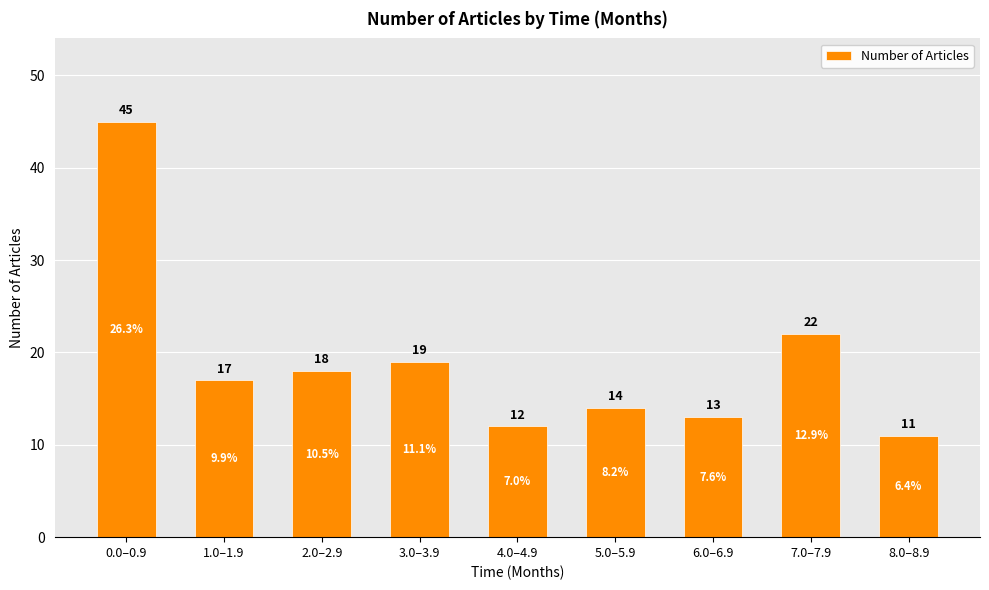

Which category has the highest value across all series?

0.0–0.9